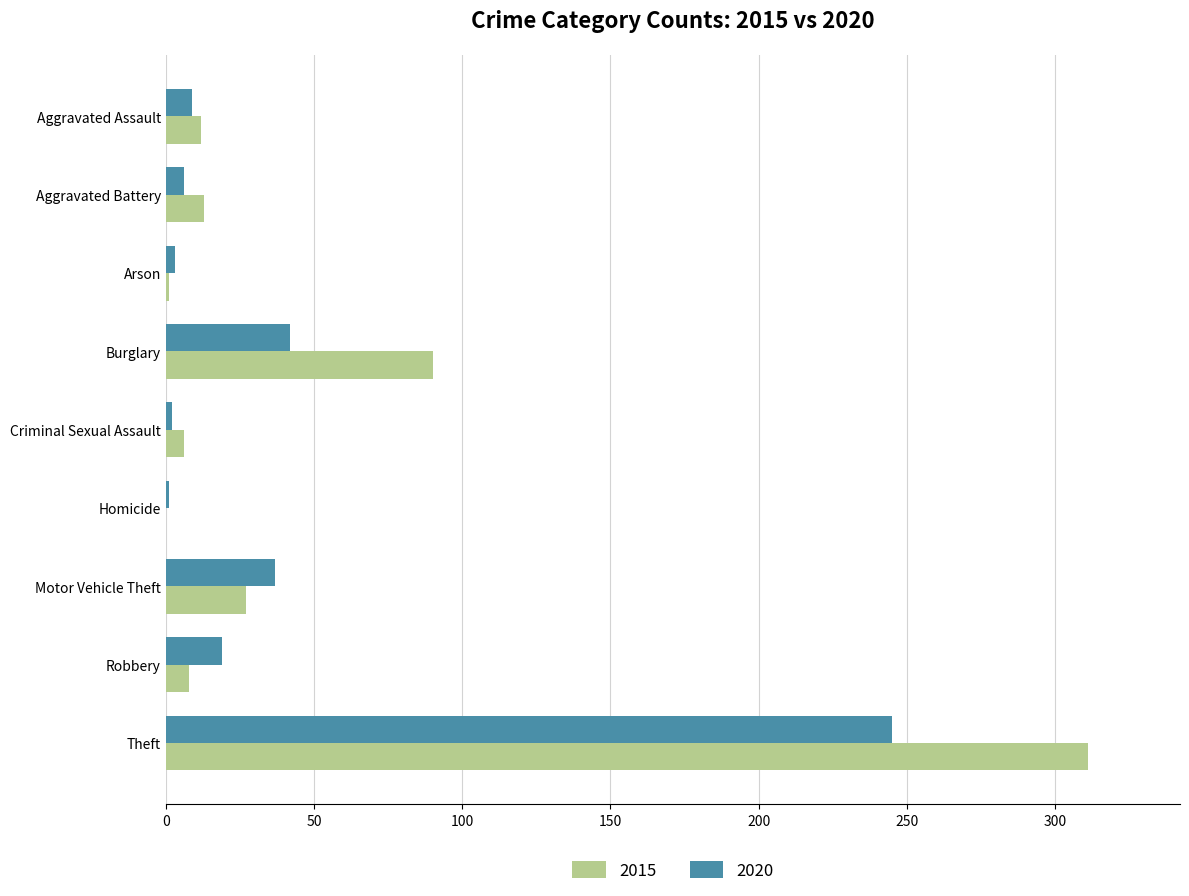

What is the difference between the 2020 values at Aggravated Battery and Theft?

239